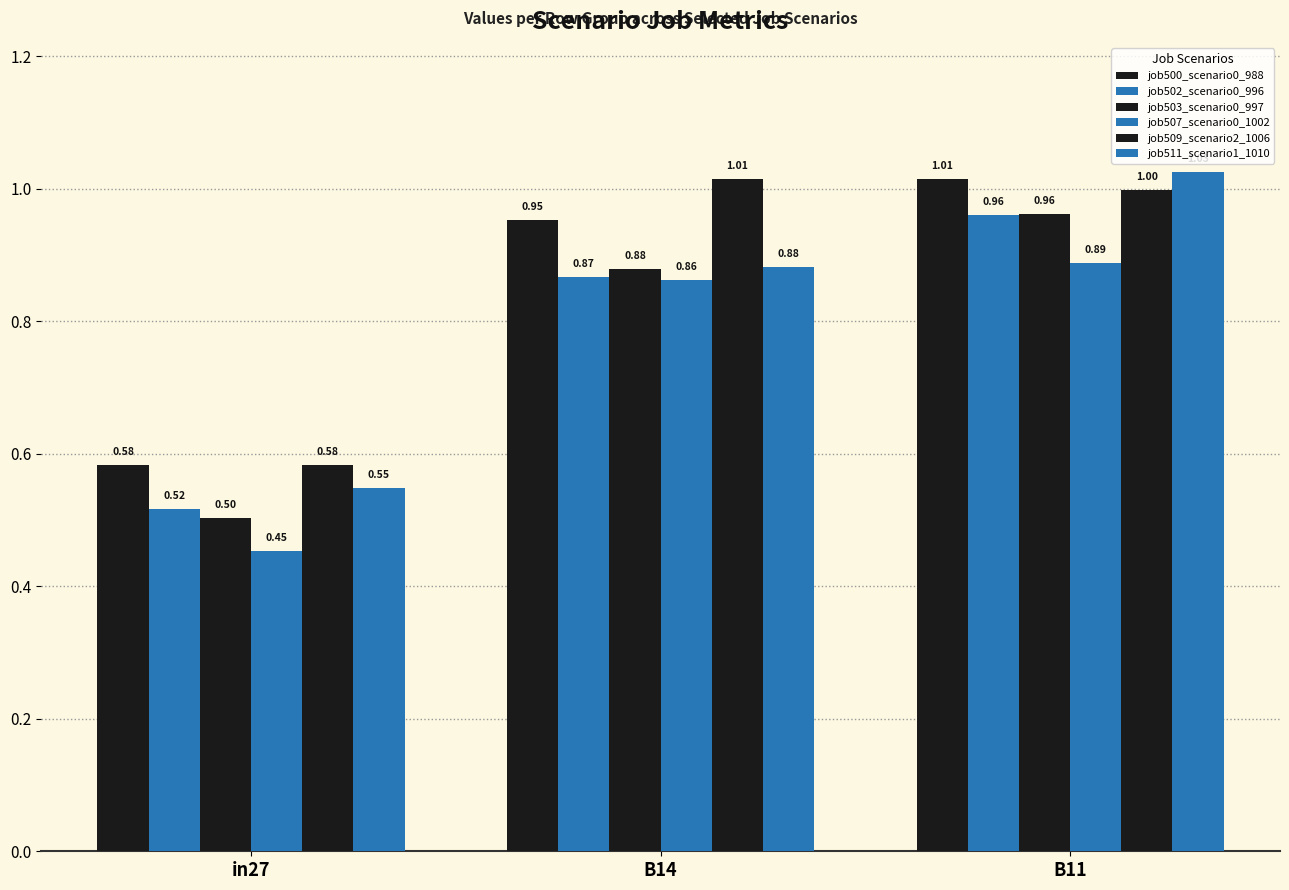

What is the sum of all job503_scenario0_997 values?

2.3